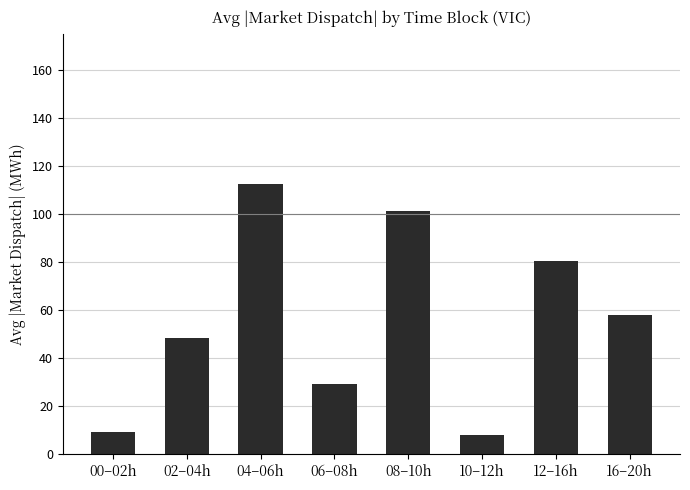

Rank the categories by value from lowest to highest.

10–12h, 00–02h, 06–08h, 02–04h, 16–20h, 12–16h, 08–10h, 04–06h